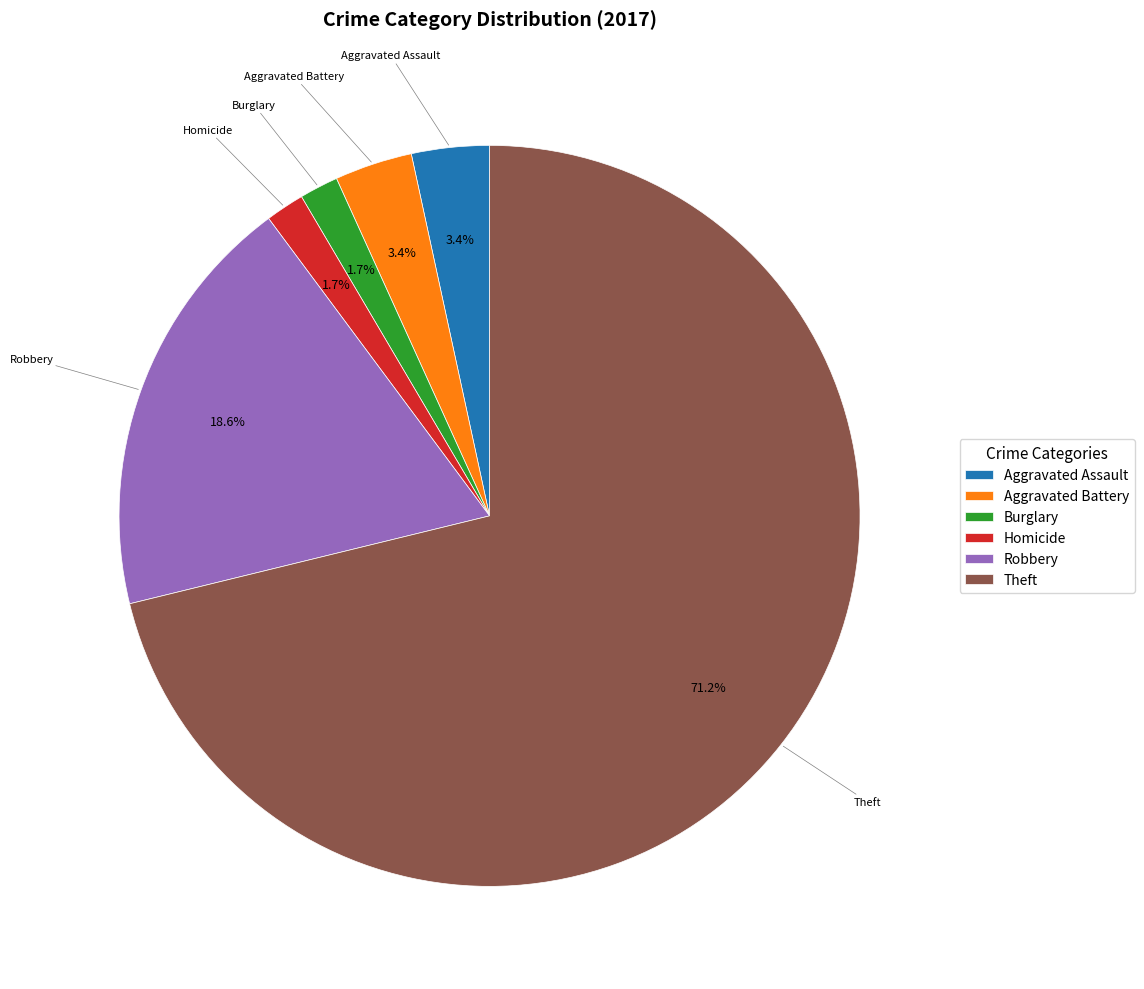

Approximately how many times larger is the value at Burglary compared to Aggravated Battery?

0.5